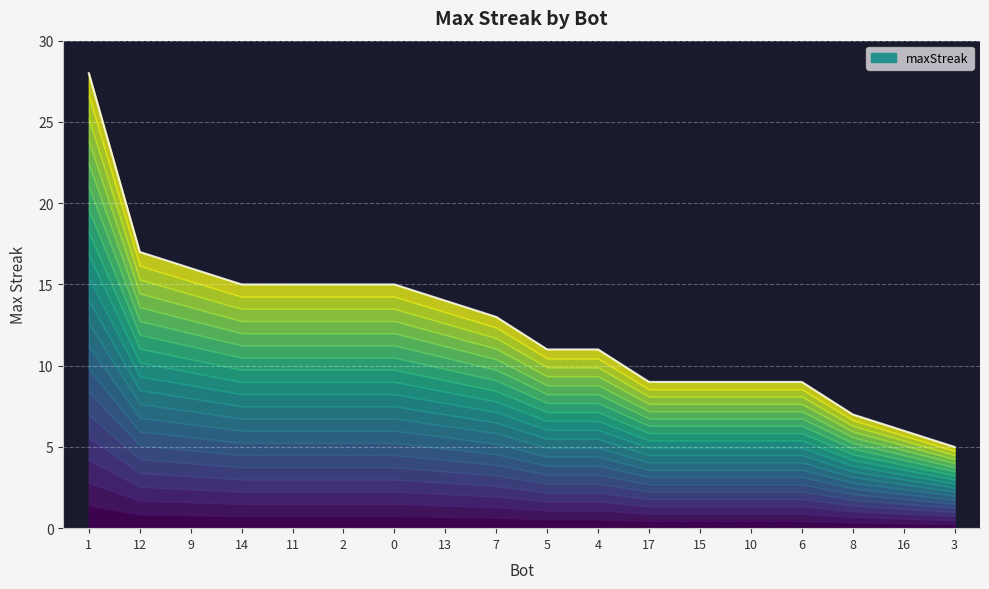

How many lines are shown in the chart?

1